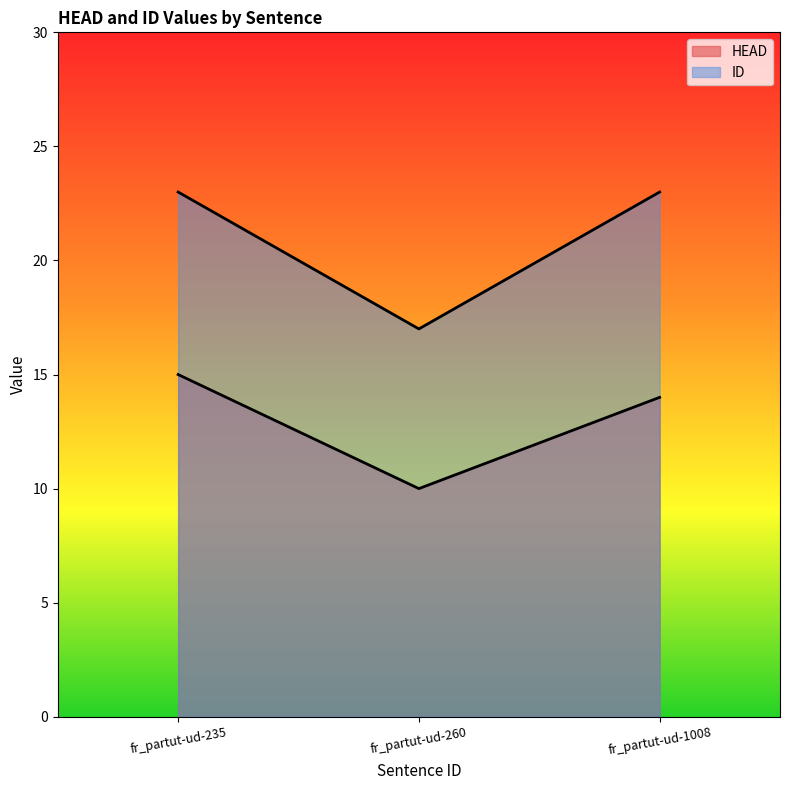

Is it true that ID equals 7 at fr_partut-ud-235?

False